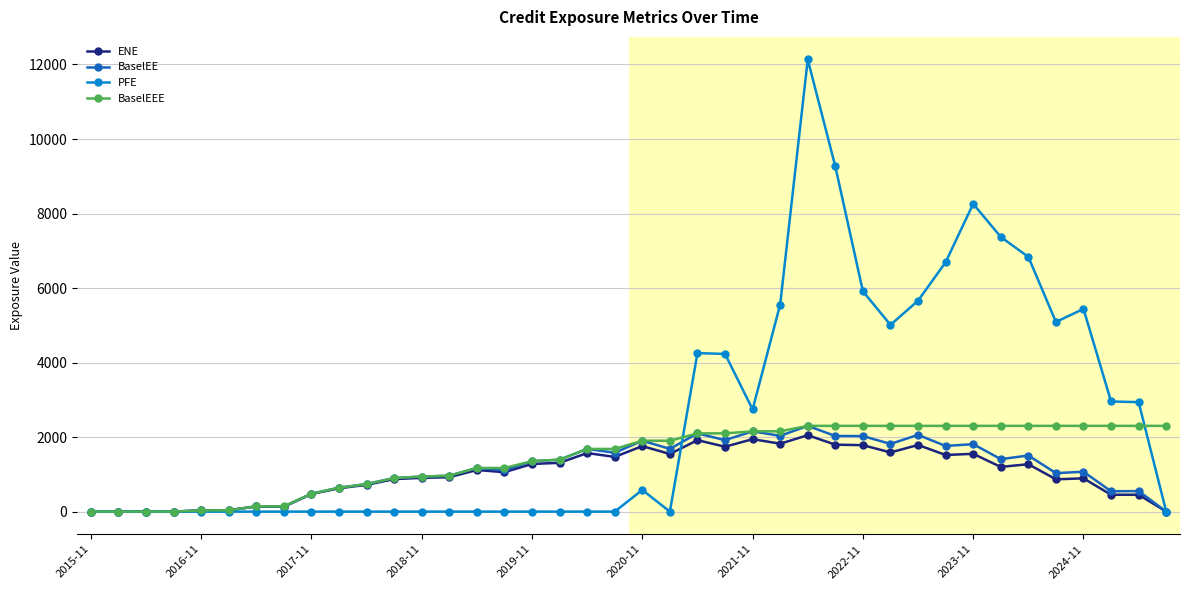

How many lines are shown in the chart?

4